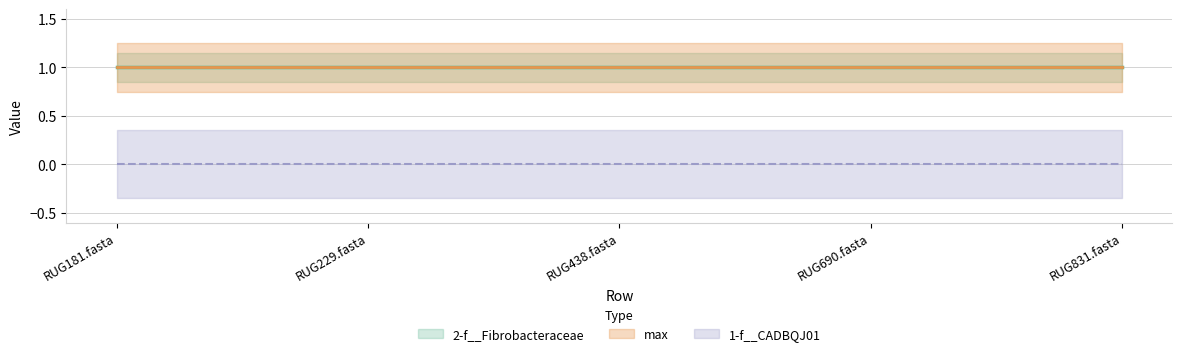

Is it true that max equals 2 at RUG229.fasta?

False